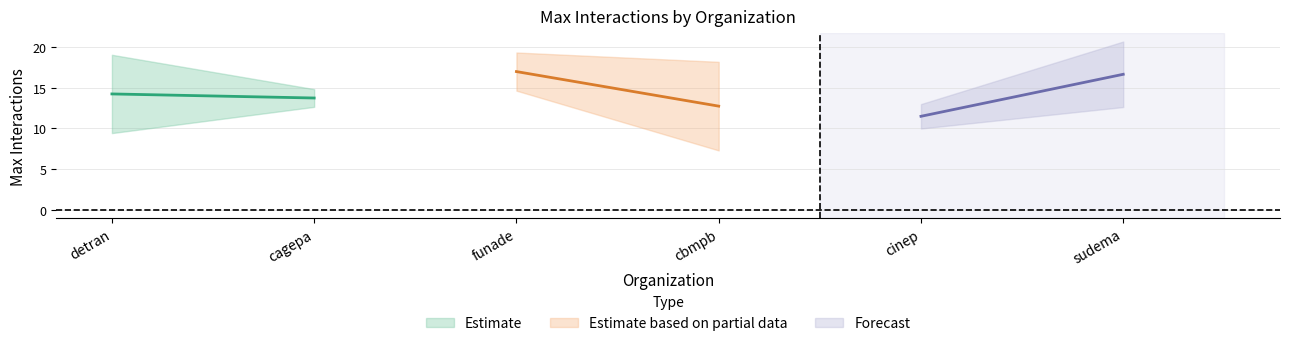

Which series ends up on top after the final intersection of cbmpb and cinep_sudema?

cbmpb